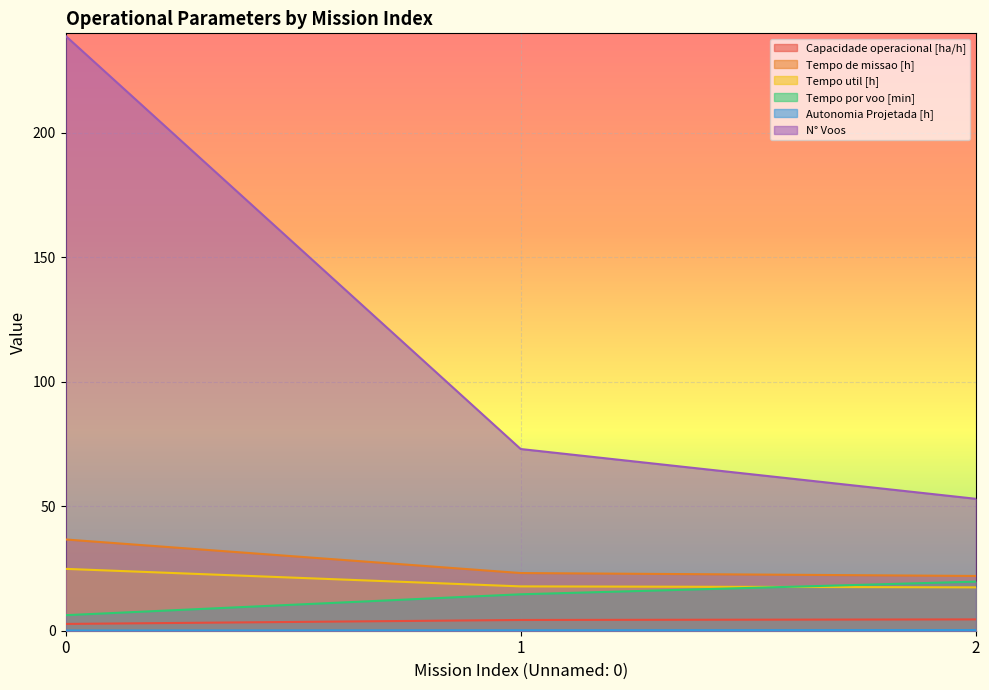

At how many categories does at least one series exceed 209?

1